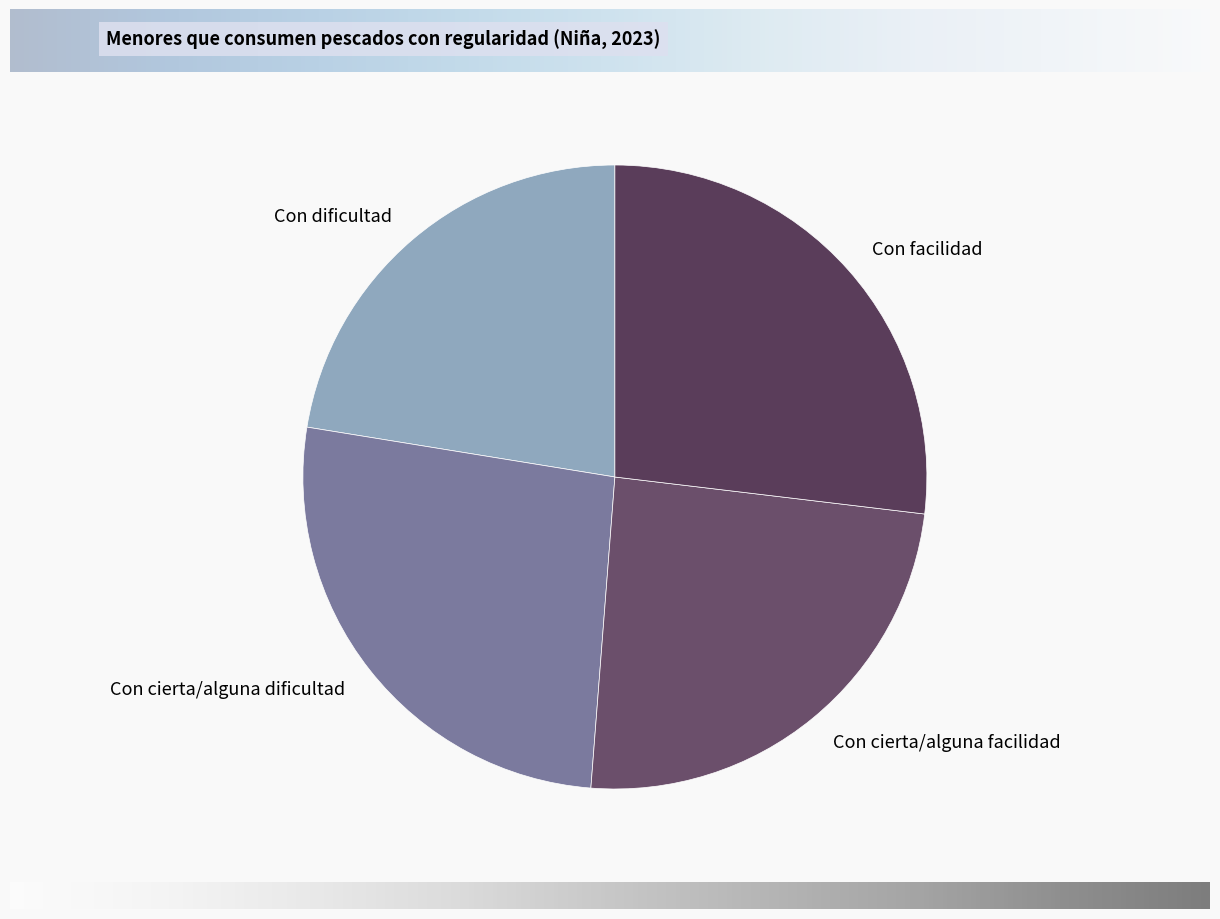

Does Con facilidad account for over 50% of the chart?

No